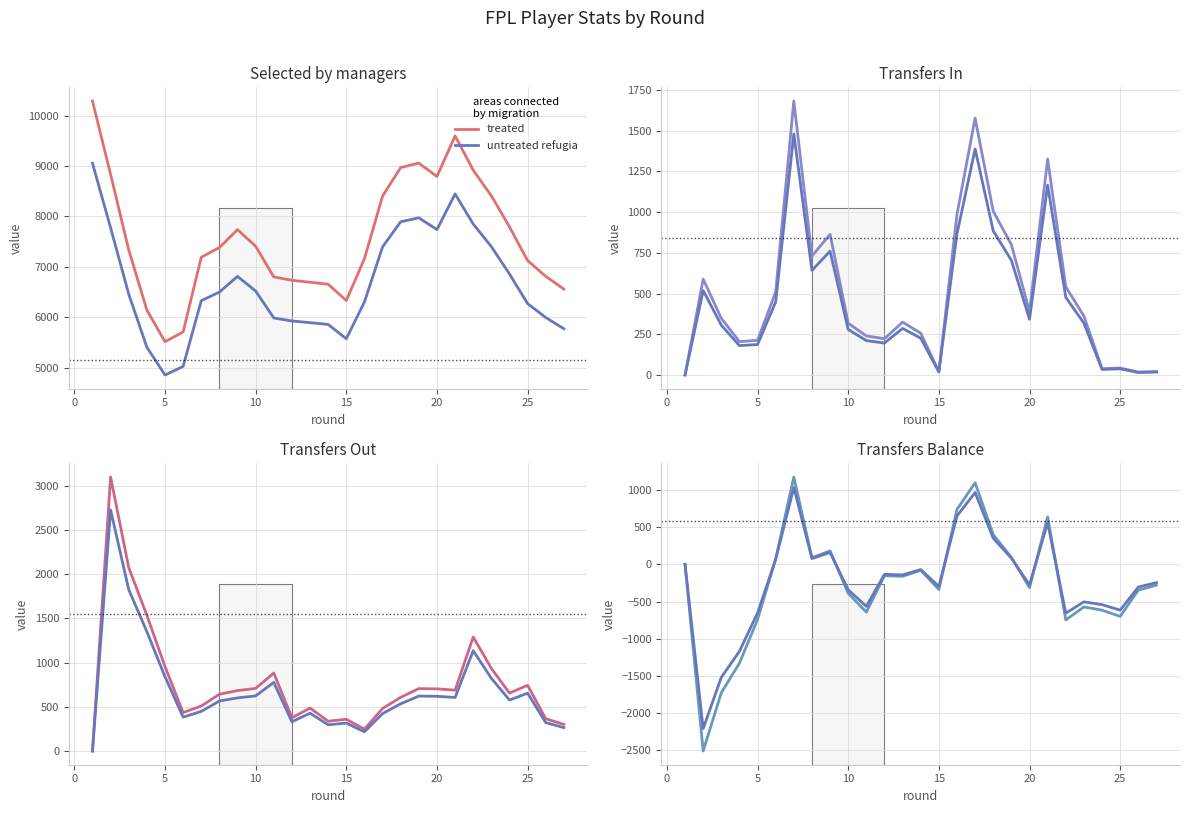

The untreated refugia series shows -94.5 at 13. True or false?

False